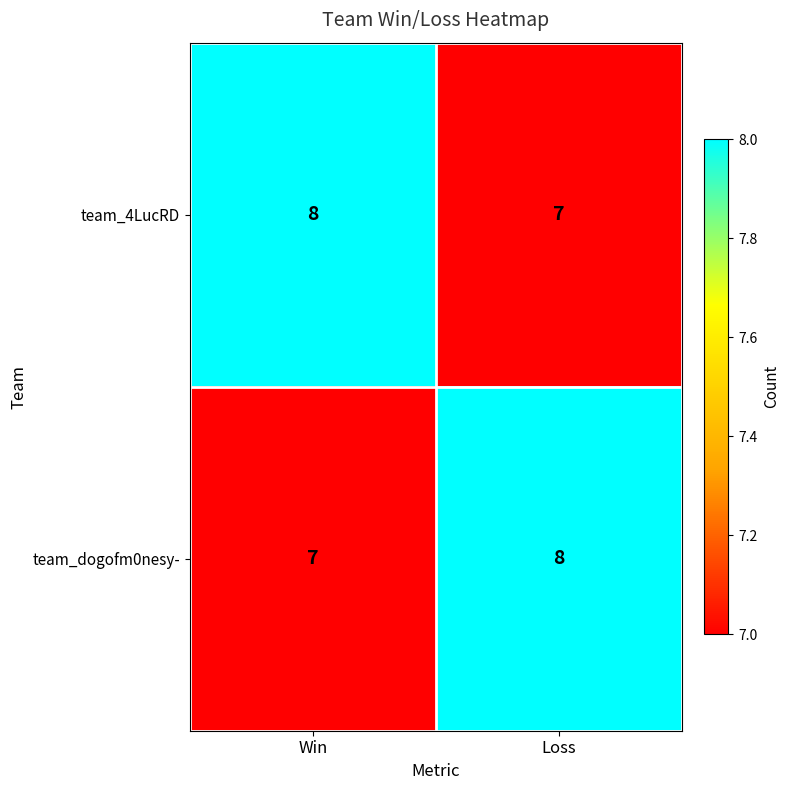

What is the sum of all team_4LucRD values?

15